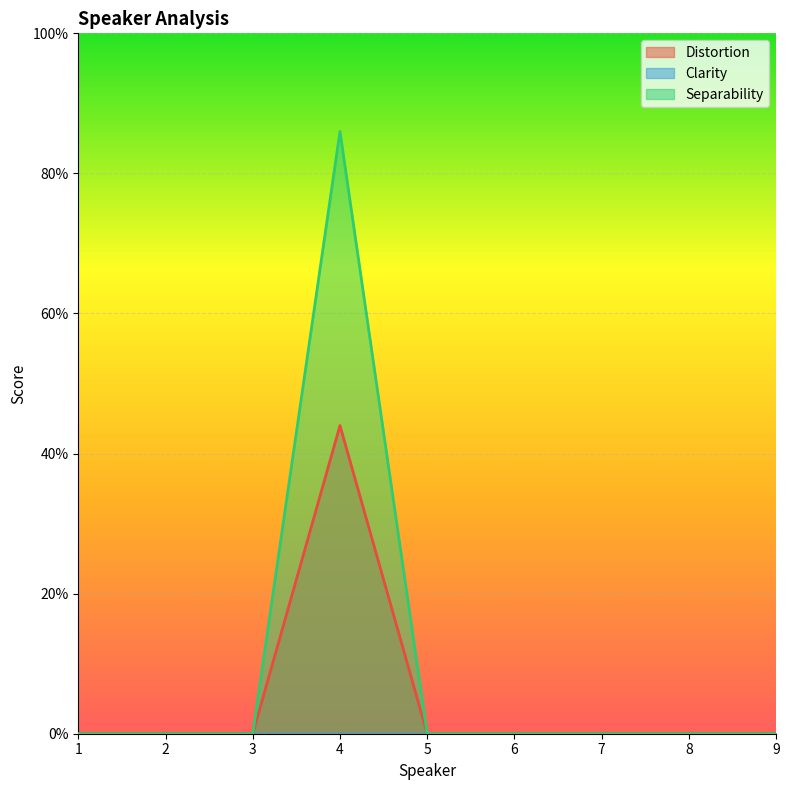

Which series has the largest range (max minus min)?

Separability